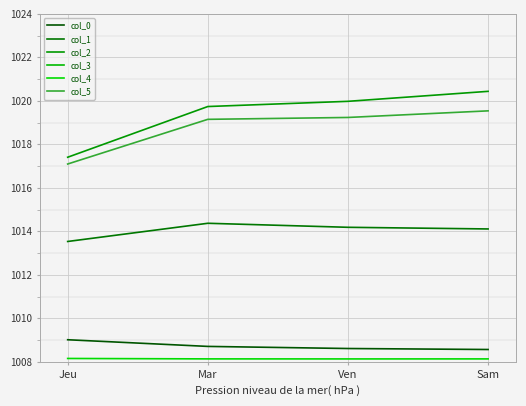

Which label corresponds to the smallest value in the chart?

Ven